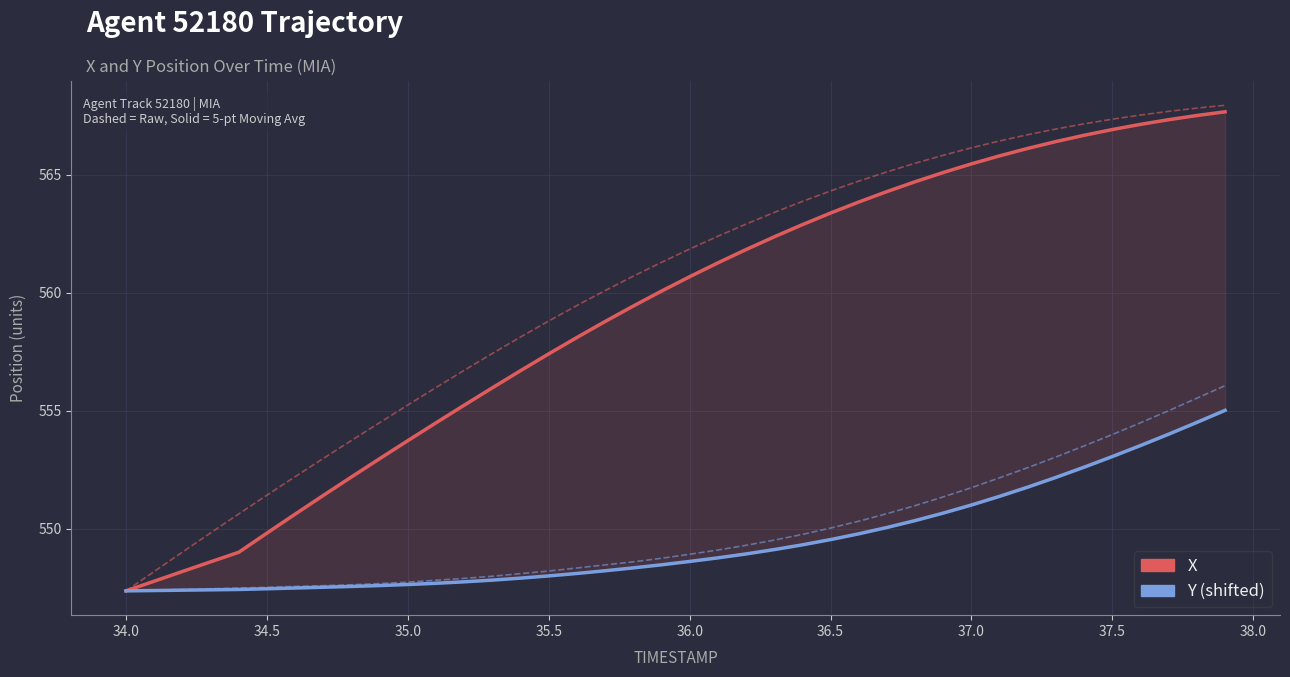

At how many categories does at least one series exceed 549?

36